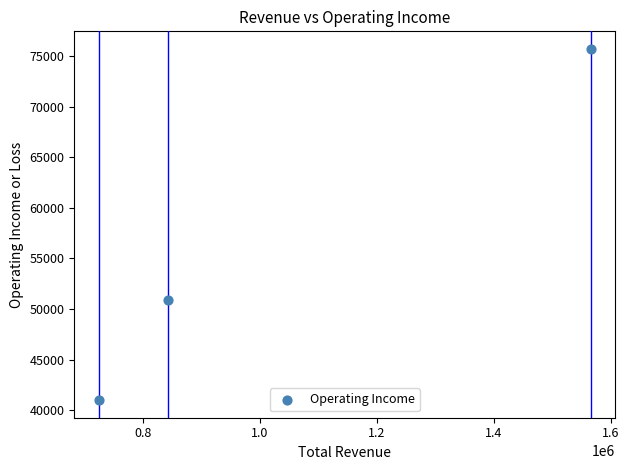

What is the range of Y values (max minus min)?

34700